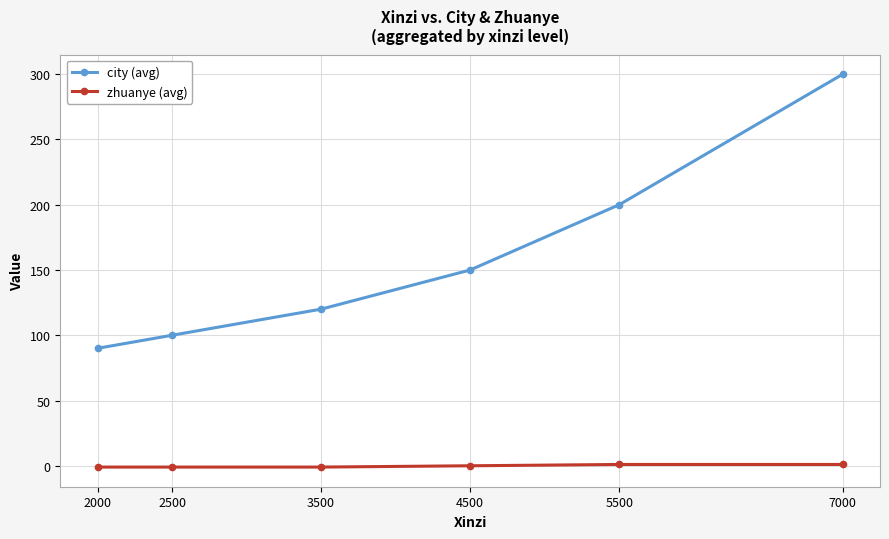

True or false: city (avg) and zhuanye (avg) cross at least once.

False